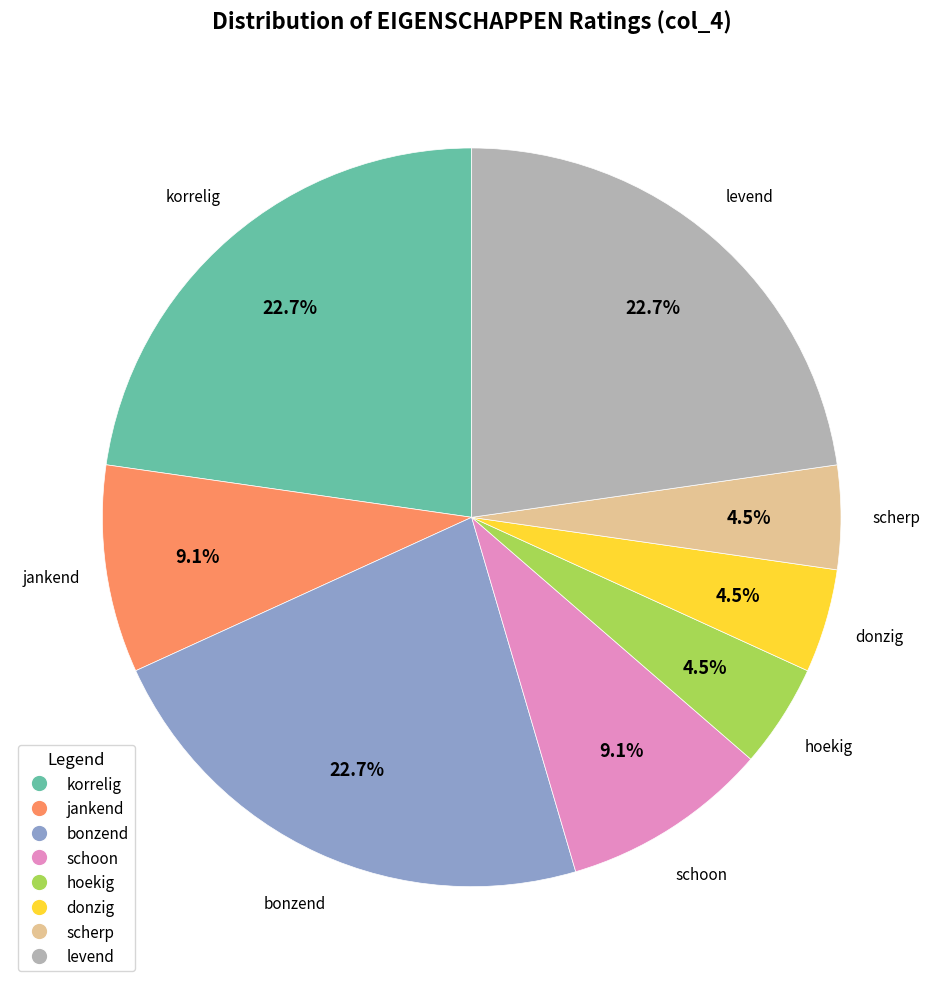

Does any single category account for the majority?

No